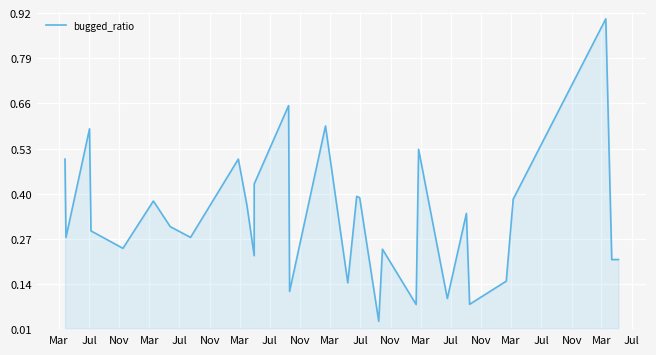

What is the difference between the values at Nov and Jul?

0.3